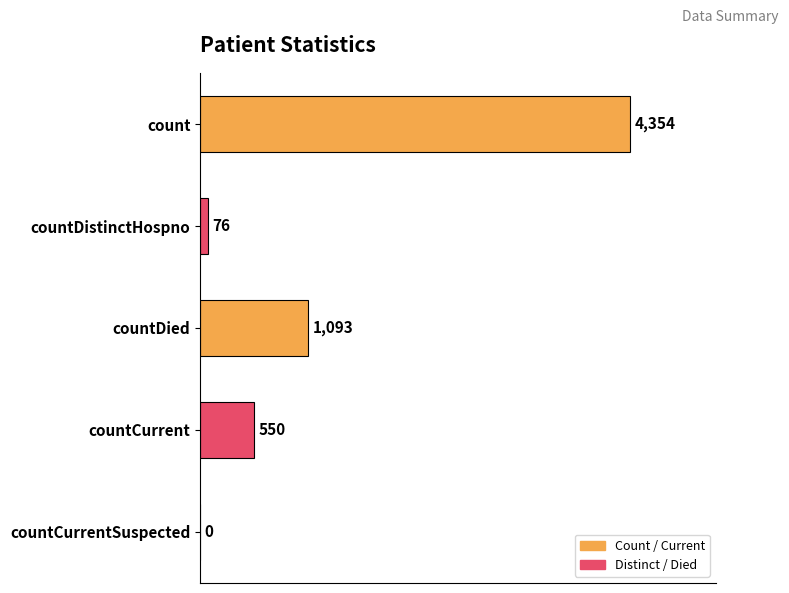

What is the sum of all values?

6073